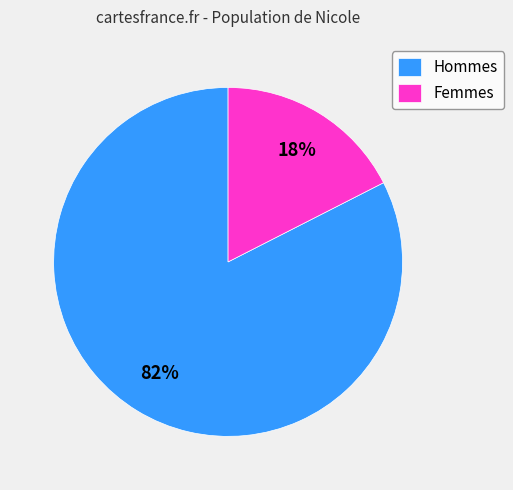

Which category has the smallest portion of the pie?

Femmes